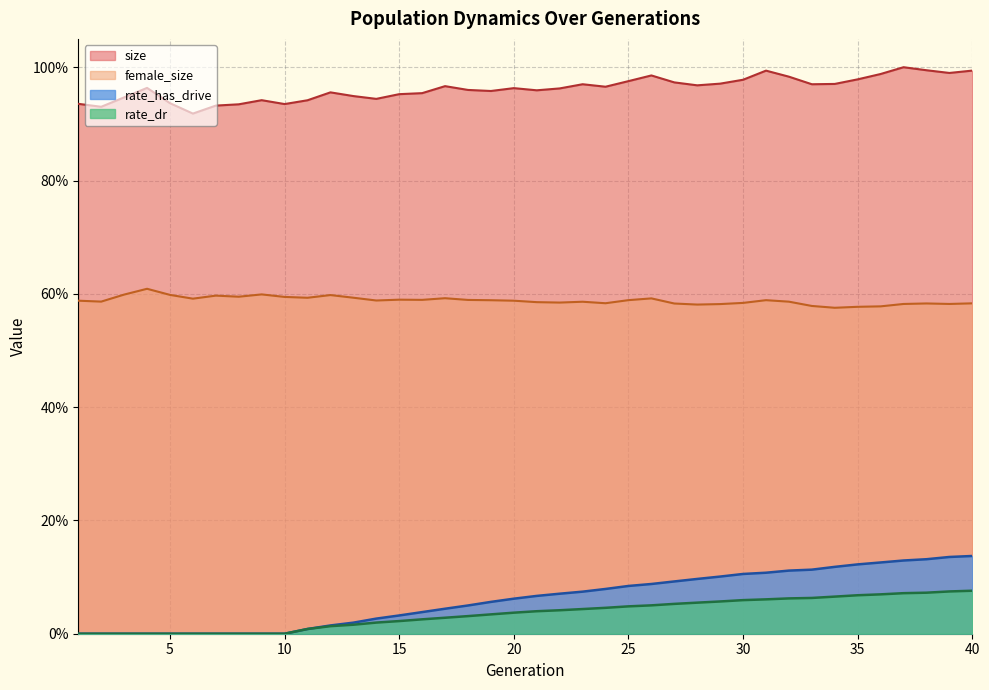

What is the highest value of the rate_dr series?

0.1